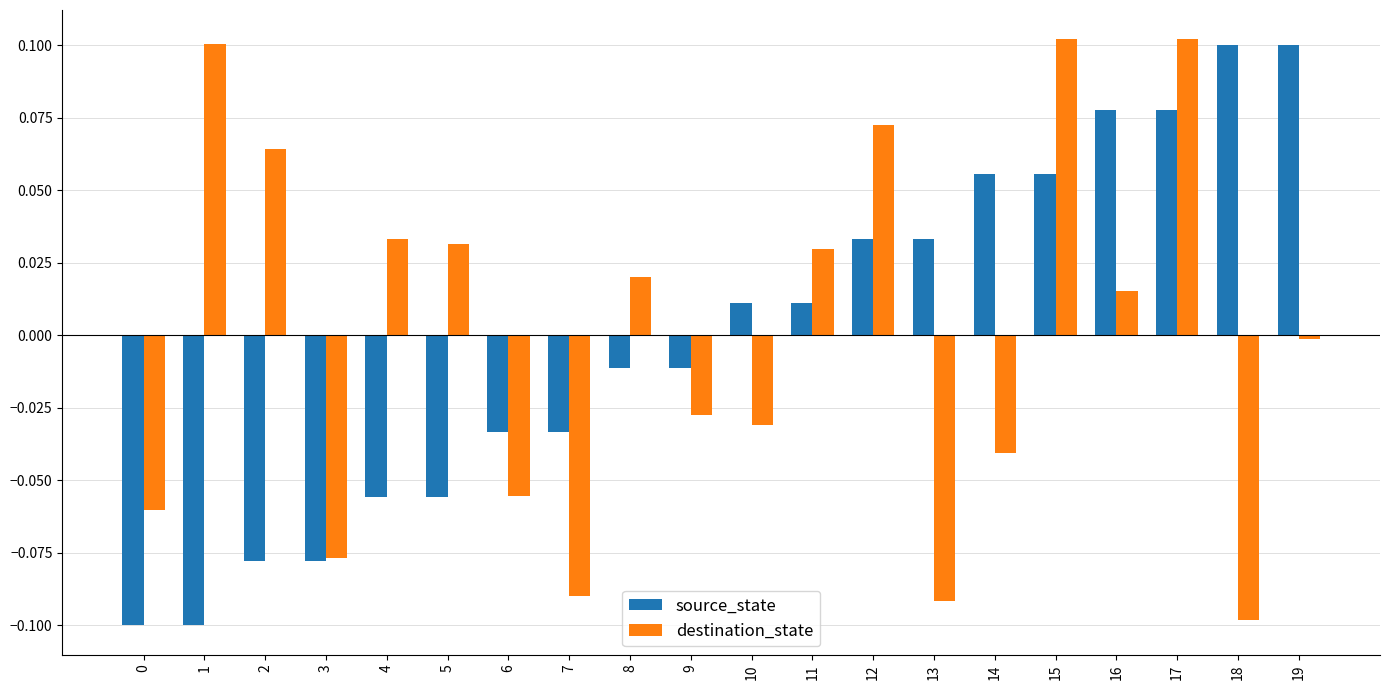

At which label is destination_state closest to 0?

19